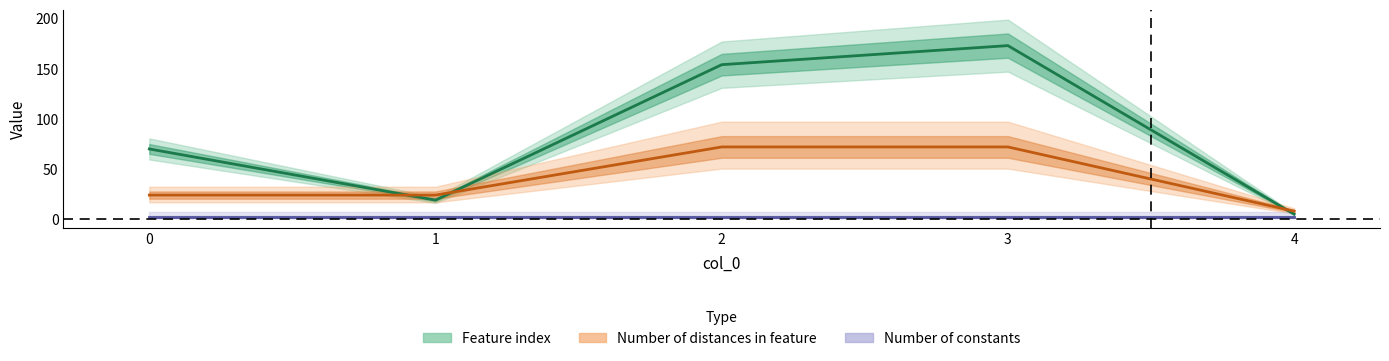

How many times do Number of distances in feature and Feature index cross each other?

3